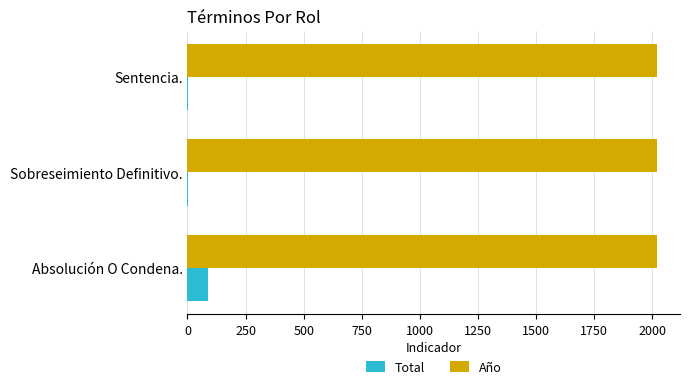

At which category is the sum across all series the highest?

Absolución O Condena.